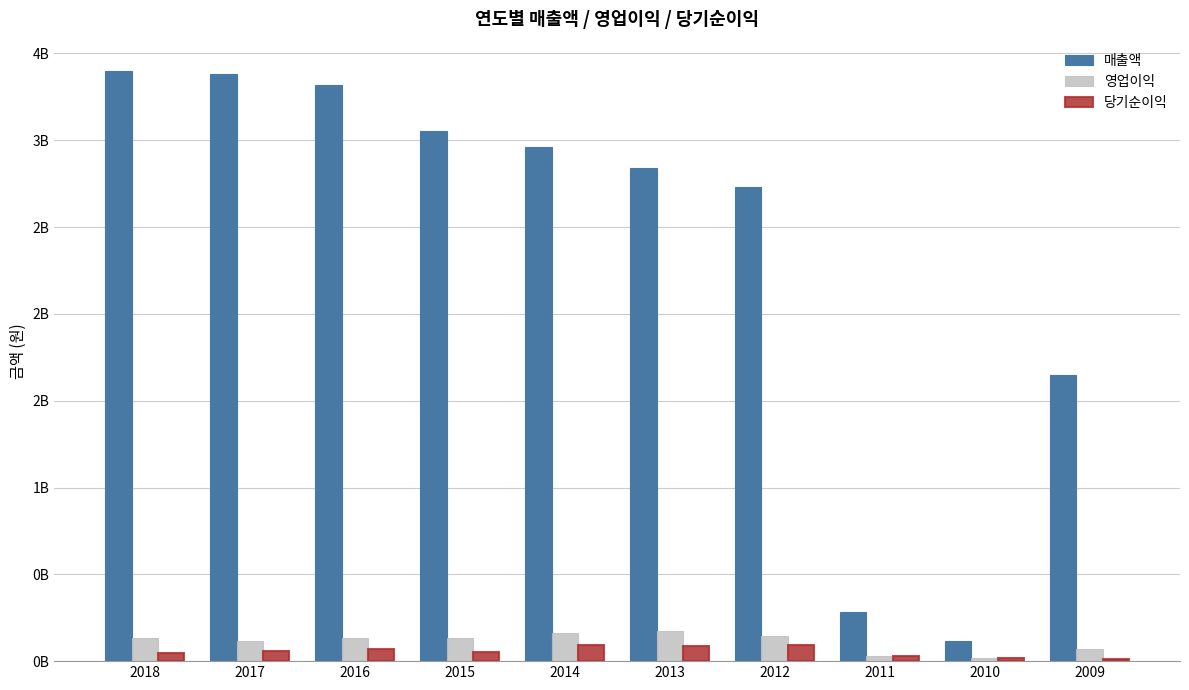

Which series changed the most between 2013 and 2012?

매출액